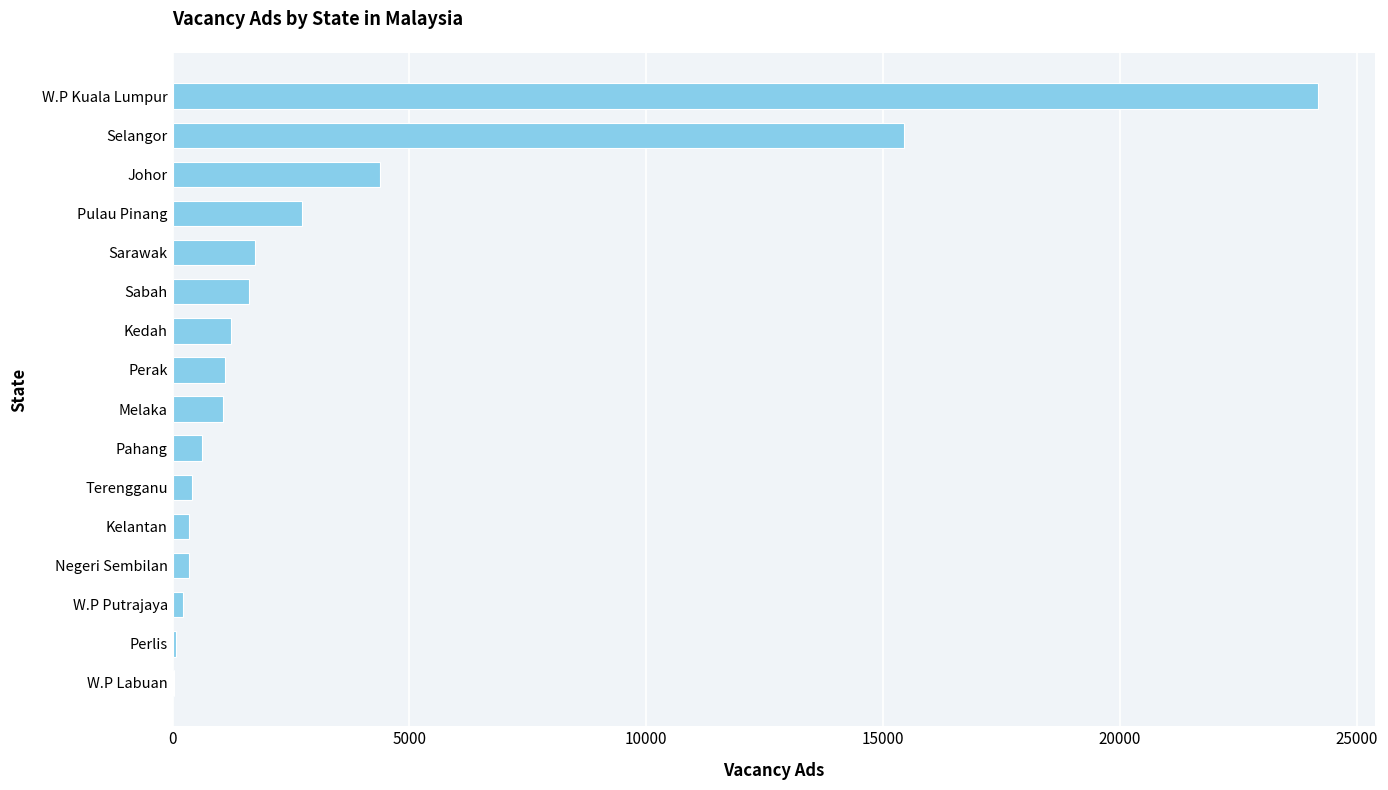

What is the greatest value displayed?

24177